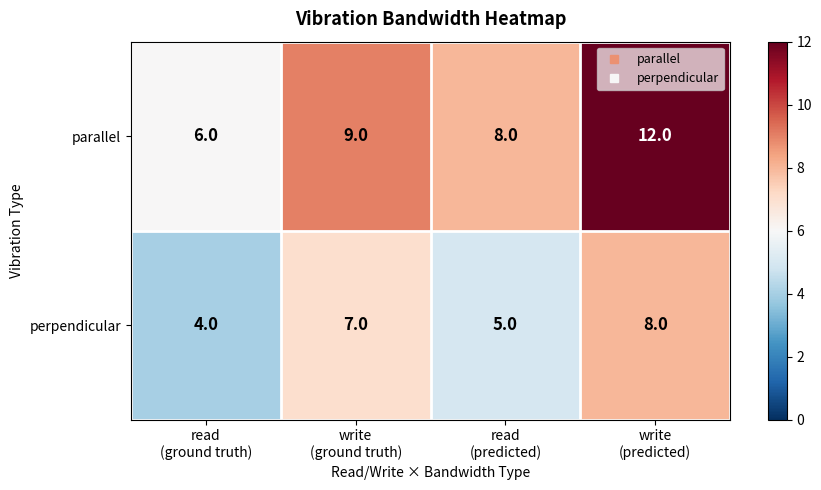

How many perpendicular values are between 5 and 8?

3